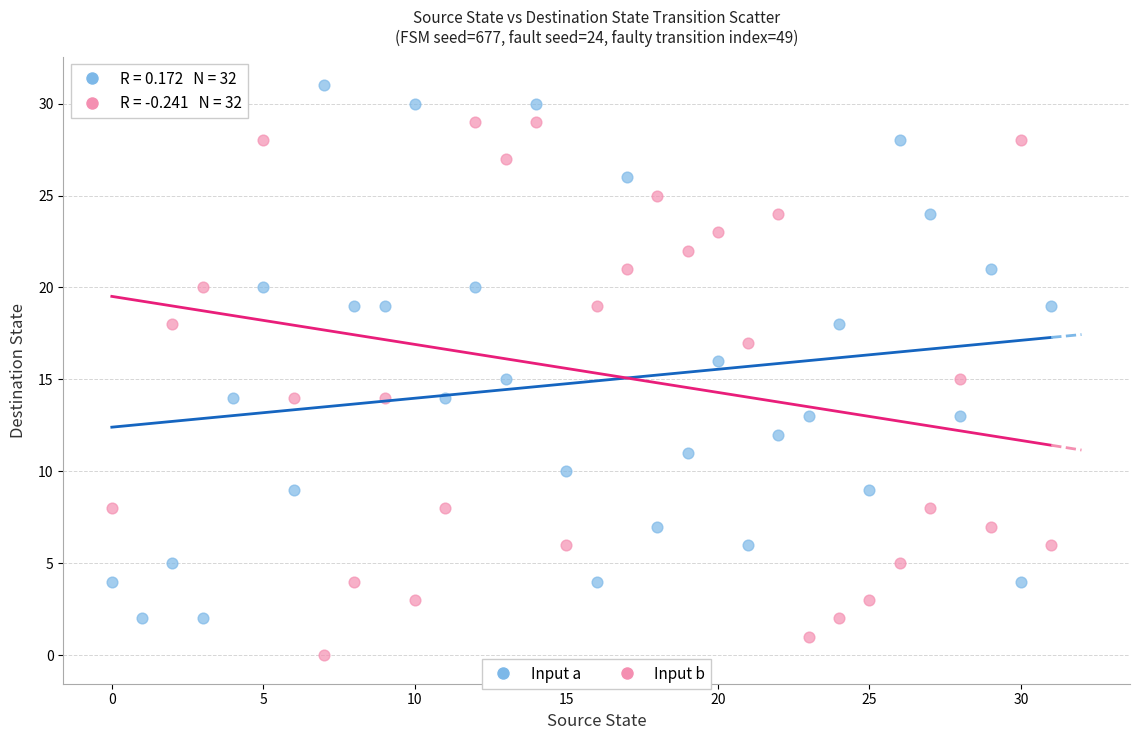

How many points are shown in the scatter plot?

64